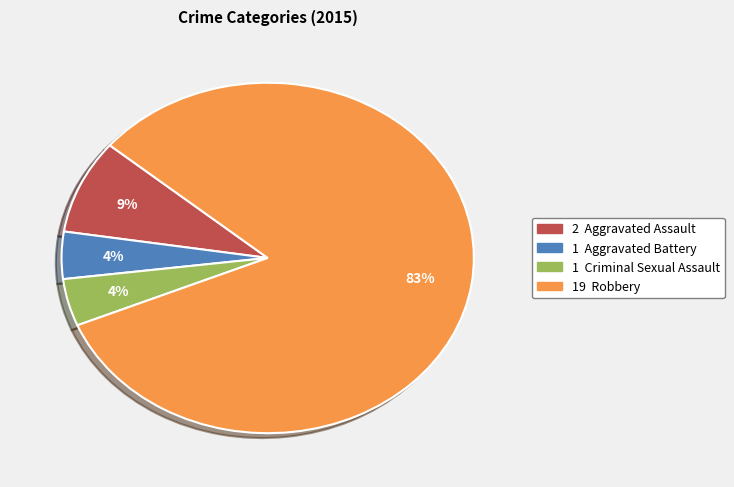

Does any single category account for the majority?

Yes